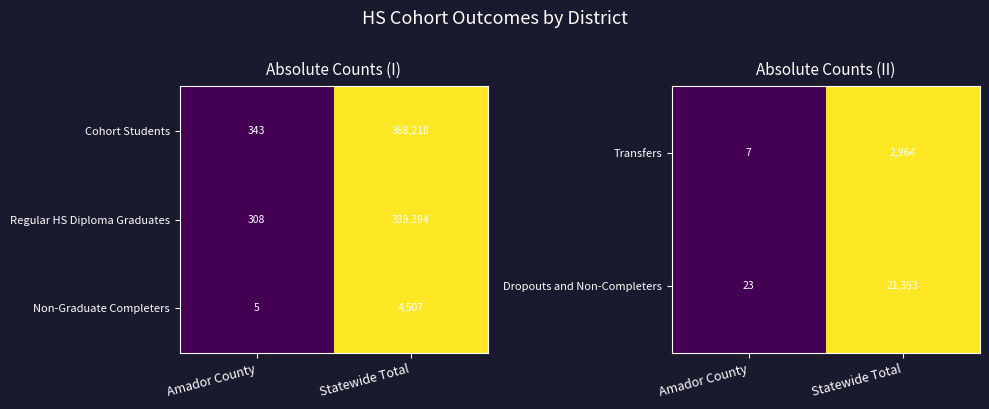

What is the difference between the Non-Graduate Completers values at Statewide Total and Amador County?

4502